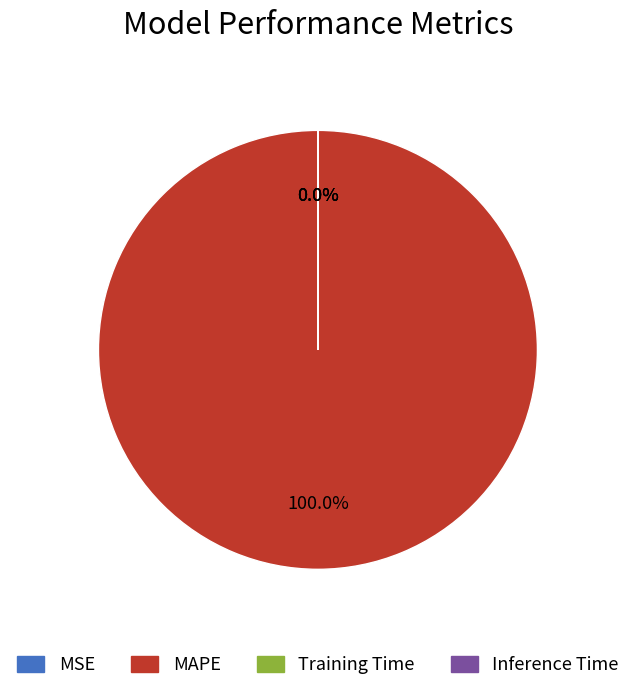

To the nearest percent, what is the difference between the largest and smallest slice percentages?

100%